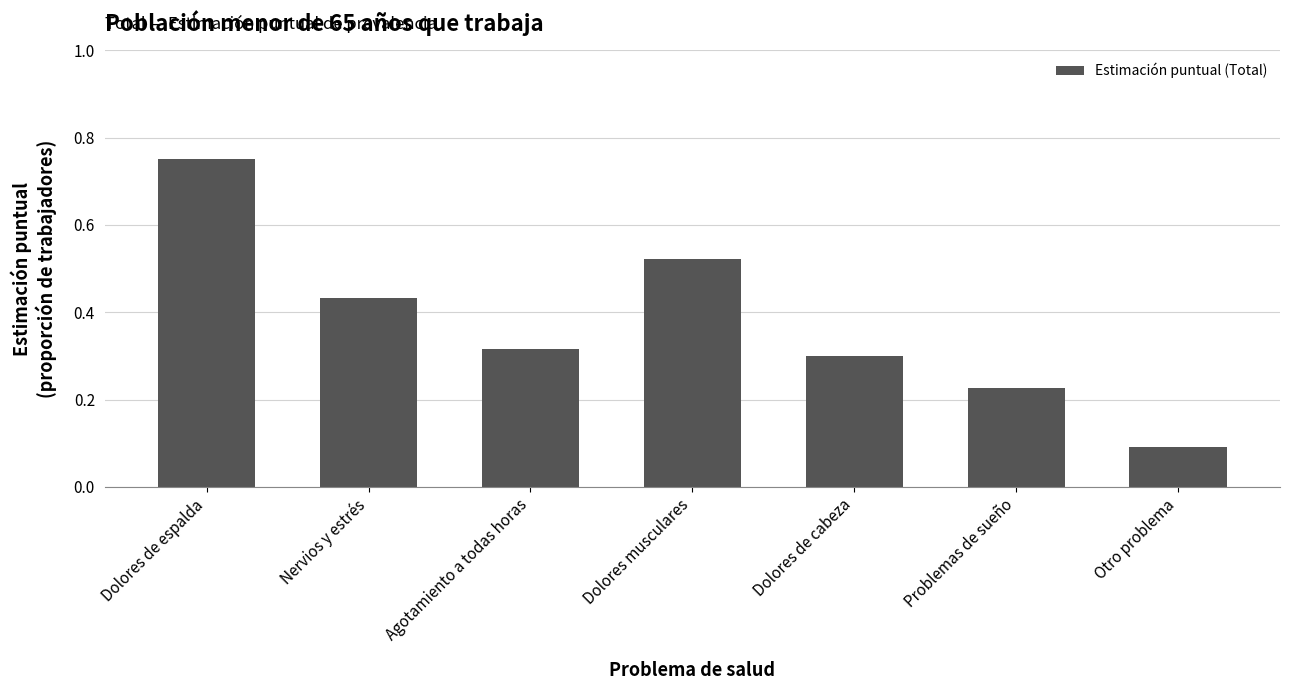

How many bars are there in total?

7